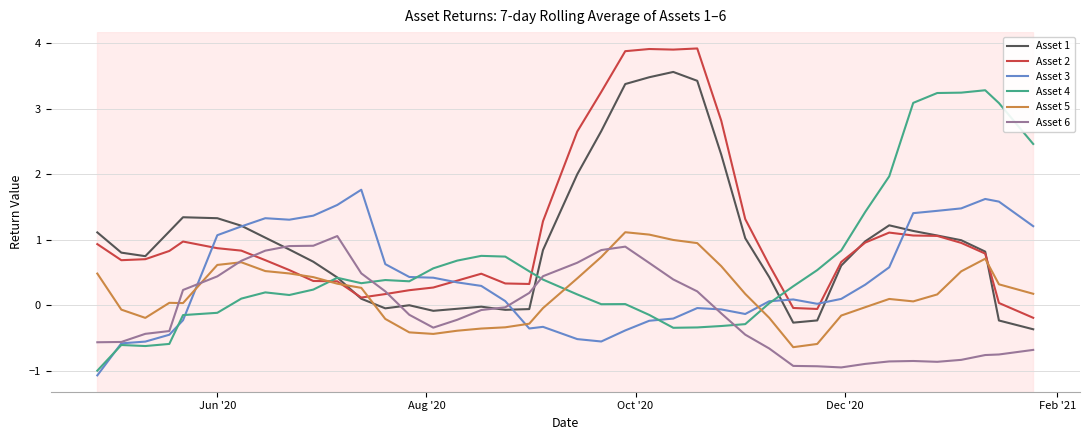

True or false: Asset 4 has more than 1 interior local peaks.

True